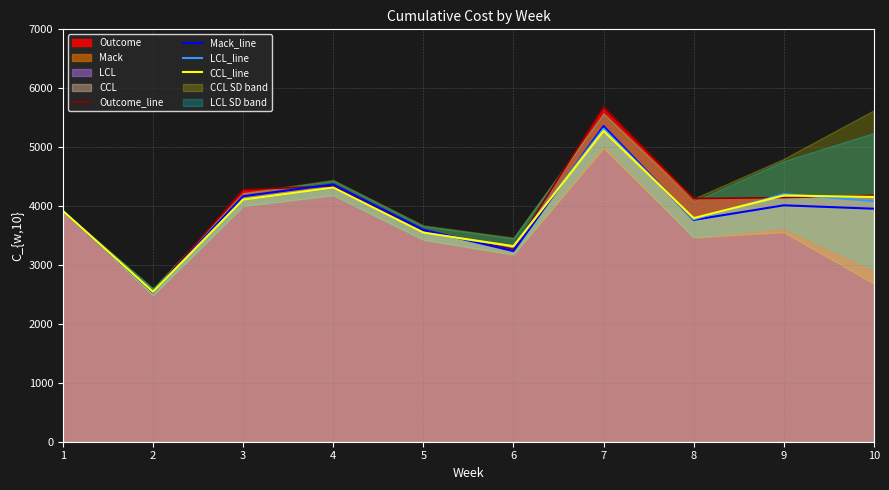

The value of Outcome_line at 6 is 5391. True or false?

False